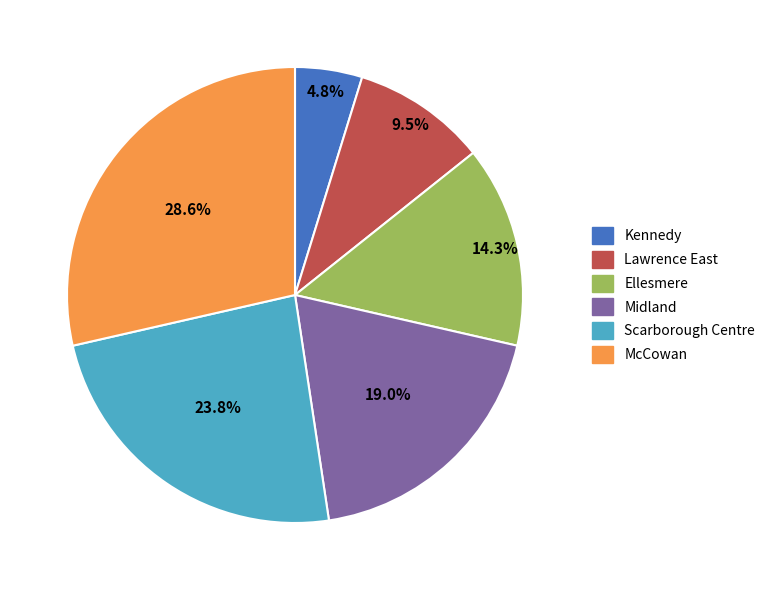

To the nearest percent, what is the difference between the largest and smallest slice percentages?

24%